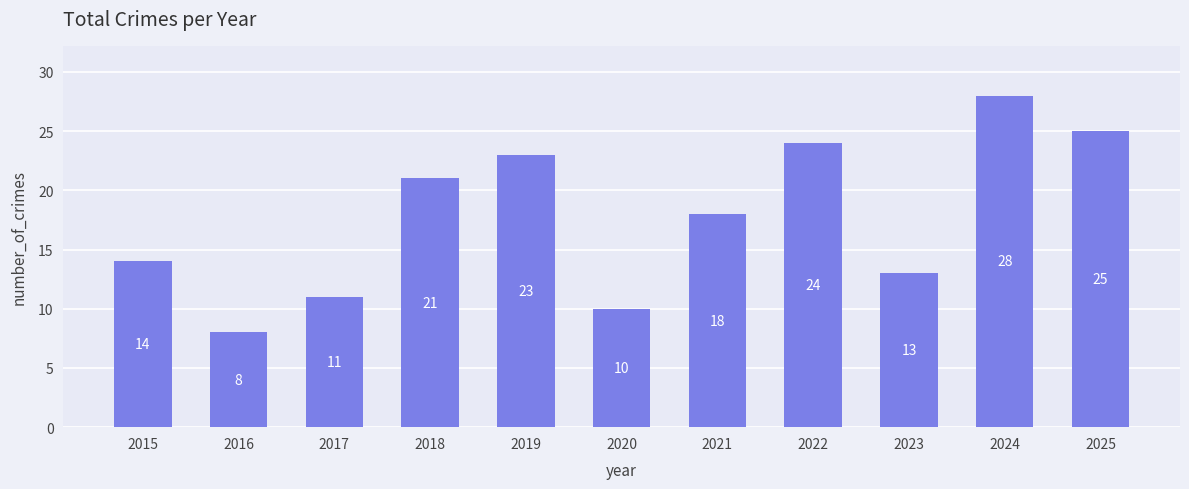

True or false: the data shows 14 at 2022.

False